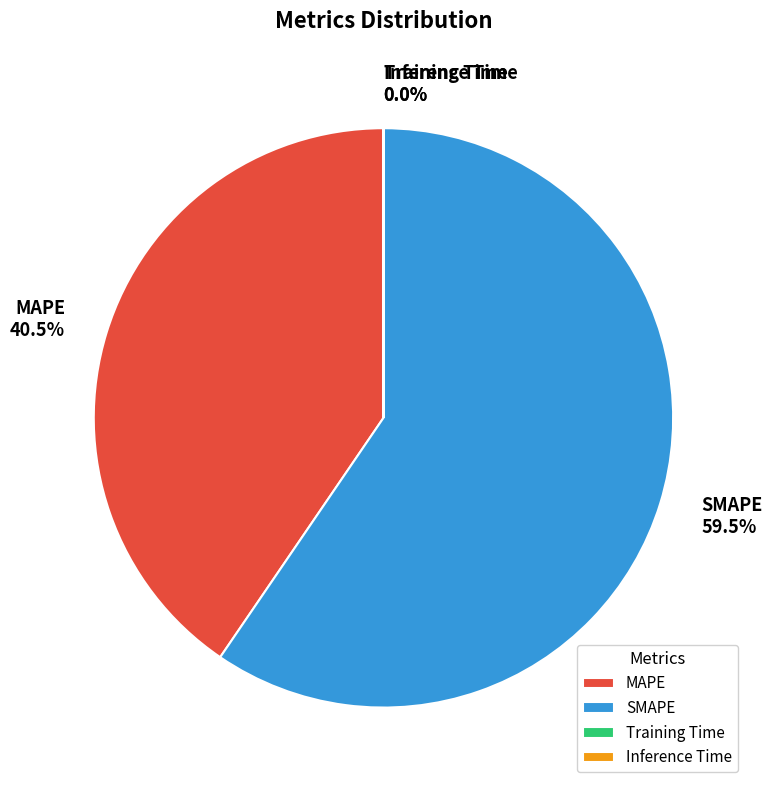

Between SMAPE and MAPE, which is larger?

SMAPE